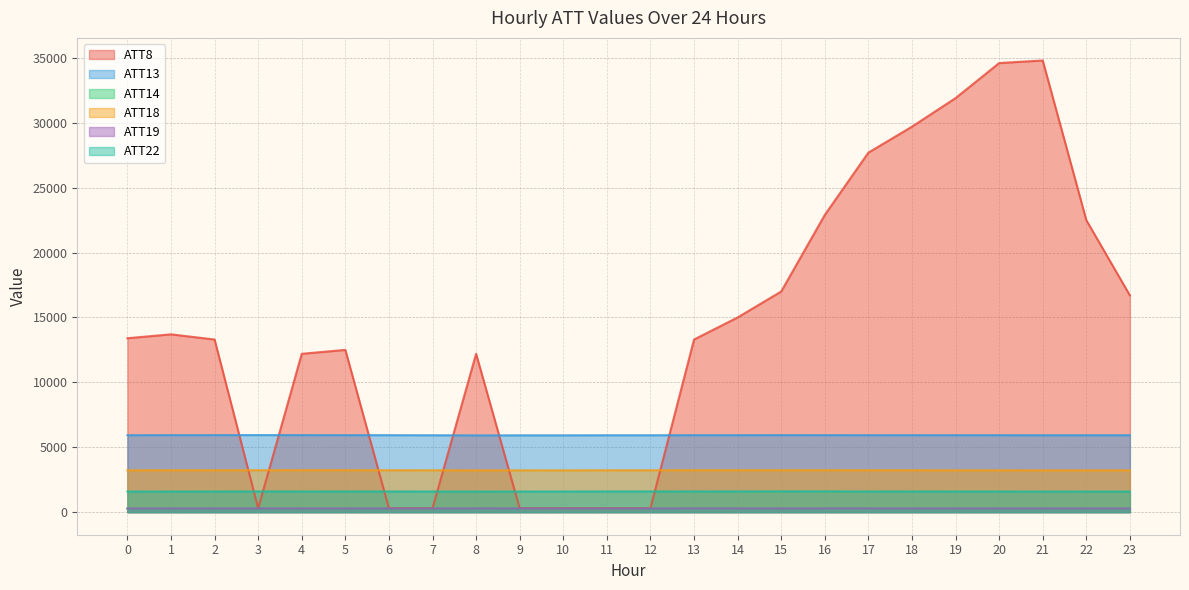

True or false: ATT19 has a value of 433.8 at 18.

False